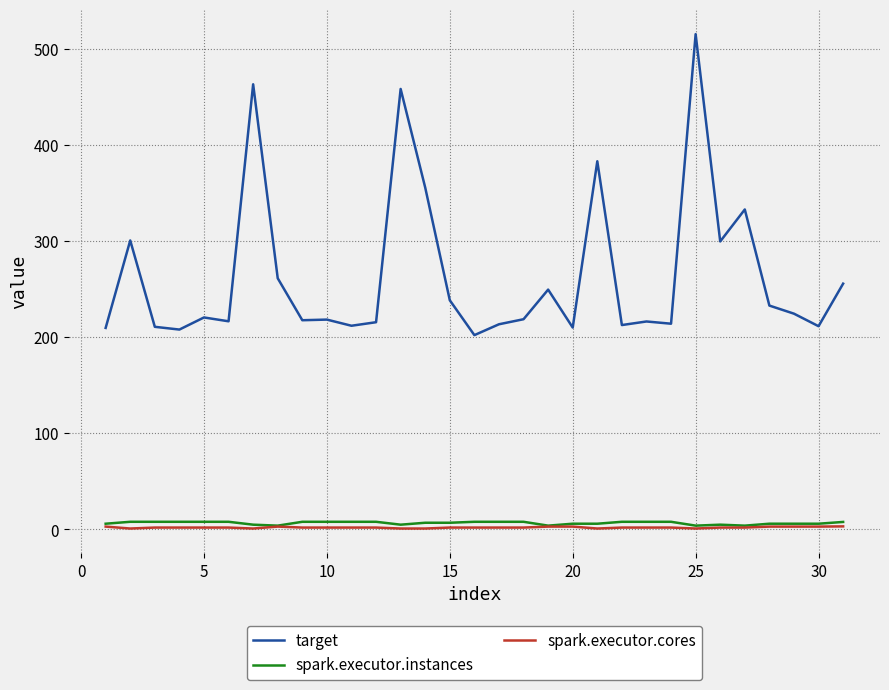

What is the maximum value shown in the chart?

515.2